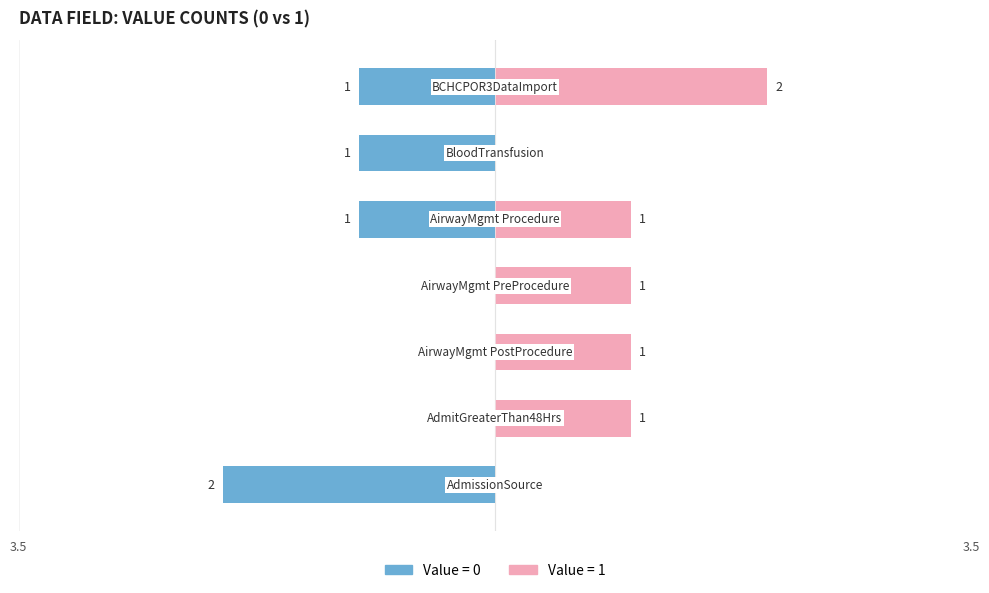

At which category is the sum across all series the highest?

BCHCPOR3DataImport